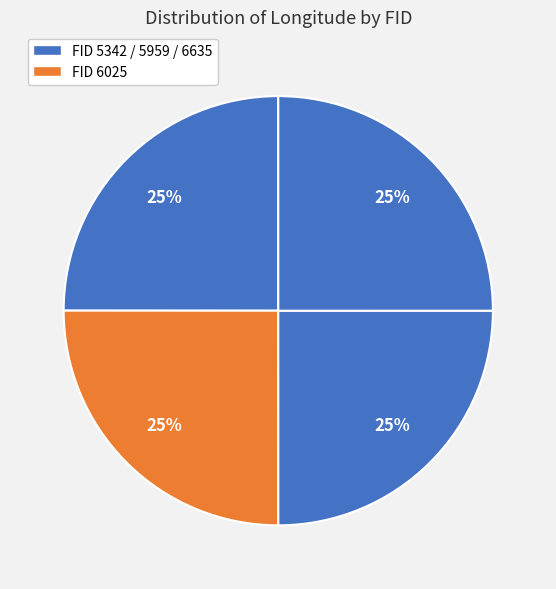

Count the number of slices in the pie.

4